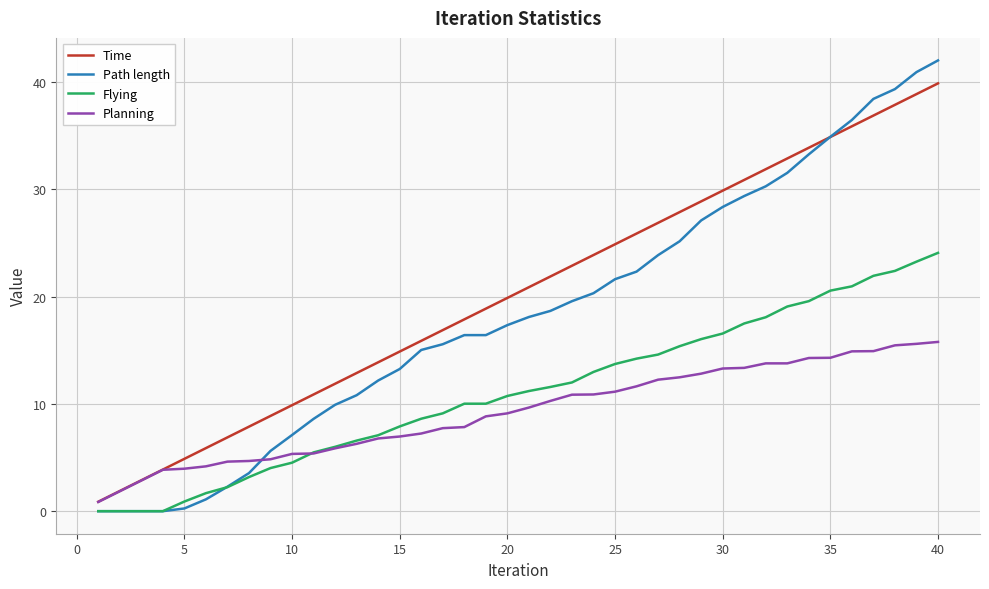

What is the highest value of the Time series?

39.9